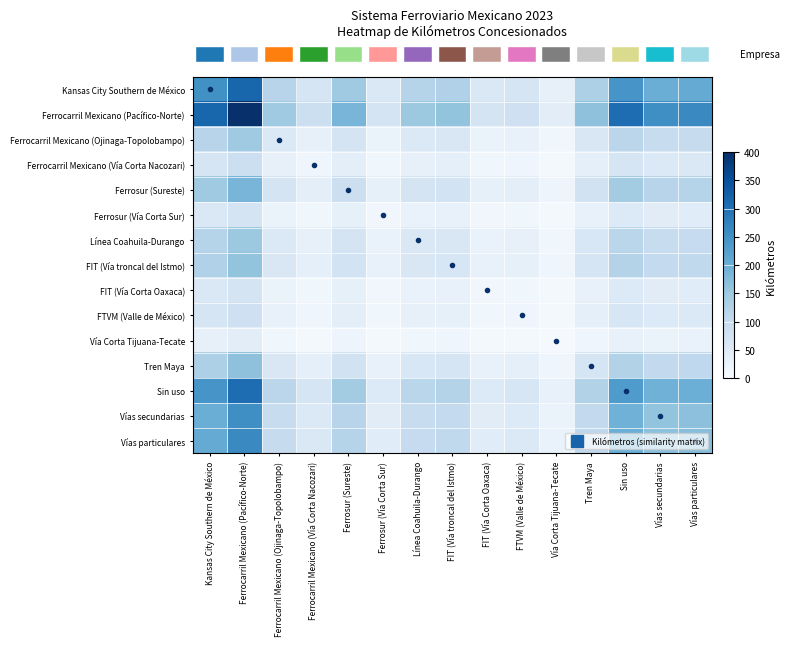

Reading left to right, transcribe all the data shown in this chart.

row_0: Kansas City Southern de México=251.3	Ferrocarril Mexicano (Pacífico-Norte)=317.0	Ferrocarril Mexicano (Ojinaga-Topolobampo)=117.5	Ferrocarril Mexicano (Vía Corta Nacozari)=68.5	Ferrosur (Sureste)=147.5	Ferrosur (Vía Corta Sur)=56.3	Línea Coahuila-Durango=119.4	FIT (Vía troncal del Istmo)=127.3	FIT (Vía Corta Oaxaca)=56.4	FTVМ (Valle de México)=66.7	Vía Corta Tijuana-Tecate=32.3	Tren Maya=130.1	Sin uso=242.3	Vías secundarias=200.9	Vías particulares=207.3
row_1: Kansas City Southern de México=317.0	Ferrocarril Mexicano (Pacífico-Norte)=400.0	Ferrocarril Mexicano (Ojinaga-Topolobampo)=148.2	Ferrocarril Mexicano (Vía Corta Nacozari)=86.4	Ferrosur (Sureste)=186.1	Ferrosur (Vía Corta Sur)=71.0	Línea Coahuila-Durango=150.6	FIT (Vía troncal del Istmo)=160.6	FIT (Vía Corta Oaxaca)=71.1	FTVМ (Valle de México)=84.2	Vía Corta Tijuana-Tecate=40.8	Tren Maya=164.2	Sin uso=305.8	Vías secundarias=253.5	Vías particulares=261.6
row_2: Kansas City Southern de México=117.5	Ferrocarril Mexicano (Pacífico-Norte)=148.2	Ferrocarril Mexicano (Ojinaga-Topolobampo)=54.9	Ferrocarril Mexicano (Vía Corta Nacozari)=32.0	Ferrosur (Sureste)=69.0	Ferrosur (Vía Corta Sur)=26.3	Línea Coahuila-Durango=55.8	FIT (Vía troncal del Istmo)=59.5	FIT (Vía Corta Oaxaca)=26.4	FTVМ (Valle de México)=31.2	Vía Corta Tijuana-Tecate=15.1	Tren Maya=60.8	Sin uso=113.3	Vías secundarias=94.0	Vías particulares=96.9
row_3: Kansas City Southern de México=68.5	Ferrocarril Mexicano (Pacífico-Norte)=86.4	Ferrocarril Mexicano (Ojinaga-Topolobampo)=32.0	Ferrocarril Mexicano (Vía Corta Nacozari)=18.7	Ferrosur (Sureste)=40.2	Ferrosur (Vía Corta Sur)=15.3	Línea Coahuila-Durango=32.5	FIT (Vía troncal del Istmo)=34.7	FIT (Vía Corta Oaxaca)=15.4	FTVМ (Valle de México)=18.2	Vía Corta Tijuana-Tecate=8.8	Tren Maya=35.5	Sin uso=66.0	Vías secundarias=54.8	Vías particulares=56.5
row_4: Kansas City Southern de México=147.5	Ferrocarril Mexicano (Pacífico-Norte)=186.1	Ferrocarril Mexicano (Ojinaga-Topolobampo)=69.0	Ferrocarril Mexicano (Vía Corta Nacozari)=40.2	Ferrosur (Sureste)=86.6	Ferrosur (Vía Corta Sur)=33.0	Línea Coahuila-Durango=70.1	FIT (Vía troncal del Istmo)=74.7	FIT (Vía Corta Oaxaca)=33.1	FTVМ (Valle de México)=39.2	Vía Corta Tijuana-Tecate=19.0	Tren Maya=76.4	Sin uso=142.2	Vías secundarias=117.9	Vías particulares=121.7
row_5: Kansas City Southern de México=56.3	Ferrocarril Mexicano (Pacífico-Norte)=71.0	Ferrocarril Mexicano (Ojinaga-Topolobampo)=26.3	Ferrocarril Mexicano (Vía Corta Nacozari)=15.3	Ferrosur (Sureste)=33.0	Ferrosur (Vía Corta Sur)=12.6	Línea Coahuila-Durango=26.7	FIT (Vía troncal del Istmo)=28.5	FIT (Vía Corta Oaxaca)=12.6	FTVМ (Valle de México)=14.9	Vía Corta Tijuana-Tecate=7.2	Tren Maya=29.2	Sin uso=54.3	Vías secundarias=45.0	Vías particulares=46.4
row_6: Kansas City Southern de México=119.4	Ferrocarril Mexicano (Pacífico-Norte)=150.6	Ferrocarril Mexicano (Ojinaga-Topolobampo)=55.8	Ferrocarril Mexicano (Vía Corta Nacozari)=32.5	Ferrosur (Sureste)=70.1	Ferrosur (Vía Corta Sur)=26.7	Línea Coahuila-Durango=56.7	FIT (Vía troncal del Istmo)=60.5	FIT (Vía Corta Oaxaca)=26.8	FTVМ (Valle de México)=31.7	Vía Corta Tijuana-Tecate=15.4	Tren Maya=61.8	Sin uso=115.1	Vías secundarias=95.5	Vías particulares=98.5
row_7: Kansas City Southern de México=127.3	Ferrocarril Mexicano (Pacífico-Norte)=160.6	Ferrocarril Mexicano (Ojinaga-Topolobampo)=59.5	Ferrocarril Mexicano (Vía Corta Nacozari)=34.7	Ferrosur (Sureste)=74.7	Ferrosur (Vía Corta Sur)=28.5	Línea Coahuila-Durango=60.5	FIT (Vía troncal del Istmo)=64.4	FIT (Vía Corta Oaxaca)=28.5	FTVМ (Valle de México)=33.8	Vía Corta Tijuana-Tecate=16.4	Tren Maya=65.9	Sin uso=122.7	Vías secundarias=101.8	Vías particulares=105.0
row_8: Kansas City Southern de México=56.4	Ferrocarril Mexicano (Pacífico-Norte)=71.1	Ferrocarril Mexicano (Ojinaga-Topolobampo)=26.4	Ferrocarril Mexicano (Vía Corta Nacozari)=15.4	Ferrosur (Sureste)=33.1	Ferrosur (Vía Corta Sur)=12.6	Línea Coahuila-Durango=26.8	FIT (Vía troncal del Istmo)=28.5	FIT (Vía Corta Oaxaca)=12.6	FTVМ (Valle de México)=15.0	Vía Corta Tijuana-Tecate=7.3	Tren Maya=29.2	Sin uso=54.4	Vías secundarias=45.1	Vías particulares=46.5
row_9: Kansas City Southern de México=66.7	Ferrocarril Mexicano (Pacífico-Norte)=84.2	Ferrocarril Mexicano (Ojinaga-Topolobampo)=31.2	Ferrocarril Mexicano (Vía Corta Nacozari)=18.2	Ferrosur (Sureste)=39.2	Ferrosur (Vía Corta Sur)=14.9	Línea Coahuila-Durango=31.7	FIT (Vía troncal del Istmo)=33.8	FIT (Vía Corta Oaxaca)=15.0	FTVМ (Valle de México)=17.7	Vía Corta Tijuana-Tecate=8.6	Tren Maya=34.5	Sin uso=64.3	Vías secundarias=53.3	Vías particulares=55.0
row_10: Kansas City Southern de México=32.3	Ferrocarril Mexicano (Pacífico-Norte)=40.8	Ferrocarril Mexicano (Ojinaga-Topolobampo)=15.1	Ferrocarril Mexicano (Vía Corta Nacozari)=8.8	Ferrosur (Sureste)=19.0	Ferrosur (Vía Corta Sur)=7.2	Línea Coahuila-Durango=15.4	FIT (Vía troncal del Istmo)=16.4	FIT (Vía Corta Oaxaca)=7.3	FTVМ (Valle de México)=8.6	Vía Corta Tijuana-Tecate=4.2	Tren Maya=16.7	Sin uso=31.2	Vías secundarias=25.9	Vías particulares=26.7
row_11: Kansas City Southern de México=130.1	Ferrocarril Mexicano (Pacífico-Norte)=164.2	Ferrocarril Mexicano (Ojinaga-Topolobampo)=60.8	Ferrocarril Mexicano (Vía Corta Nacozari)=35.5	Ferrosur (Sureste)=76.4	Ferrosur (Vía Corta Sur)=29.2	Línea Coahuila-Durango=61.8	FIT (Vía troncal del Istmo)=65.9	FIT (Vía Corta Oaxaca)=29.2	FTVМ (Valle de México)=34.5	Vía Corta Tijuana-Tecate=16.7	Tren Maya=67.4	Sin uso=125.5	Vías secundarias=104.1	Vías particulares=107.4
row_12: Kansas City Southern de México=242.3	Ferrocarril Mexicano (Pacífico-Norte)=305.8	Ferrocarril Mexicano (Ojinaga-Topolobampo)=113.3	Ferrocarril Mexicano (Vía Corta Nacozari)=66.0	Ferrosur (Sureste)=142.2	Ferrosur (Vía Corta Sur)=54.3	Línea Coahuila-Durango=115.1	FIT (Vía troncal del Istmo)=122.7	FIT (Vía Corta Oaxaca)=54.4	FTVМ (Valle de México)=64.3	Vía Corta Tijuana-Tecate=31.2	Tren Maya=125.5	Sin uso=233.7	Vías secundarias=193.8	Vías particulares=200.0
row_13: Kansas City Southern de México=200.9	Ferrocarril Mexicano (Pacífico-Norte)=253.5	Ferrocarril Mexicano (Ojinaga-Topolobampo)=94.0	Ferrocarril Mexicano (Vía Corta Nacozari)=54.8	Ferrosur (Sureste)=117.9	Ferrosur (Vía Corta Sur)=45.0	Línea Coahuila-Durango=95.5	FIT (Vía troncal del Istmo)=101.8	FIT (Vía Corta Oaxaca)=45.1	FTVМ (Valle de México)=53.3	Vía Corta Tijuana-Tecate=25.9	Tren Maya=104.1	Sin uso=193.8	Vías secundarias=160.7	Vías particulares=165.8
row_14: Kansas City Southern de México=207.3	Ferrocarril Mexicano (Pacífico-Norte)=261.6	Ferrocarril Mexicano (Ojinaga-Topolobampo)=96.9	Ferrocarril Mexicano (Vía Corta Nacozari)=56.5	Ferrosur (Sureste)=121.7	Ferrosur (Vía Corta Sur)=46.4	Línea Coahuila-Durango=98.5	FIT (Vía troncal del Istmo)=105.0	FIT (Vía Corta Oaxaca)=46.5	FTVМ (Valle de México)=55.0	Vía Corta Tijuana-Tecate=26.7	Tren Maya=107.4	Sin uso=200.0	Vías secundarias=165.8	Vías particulares=171.1